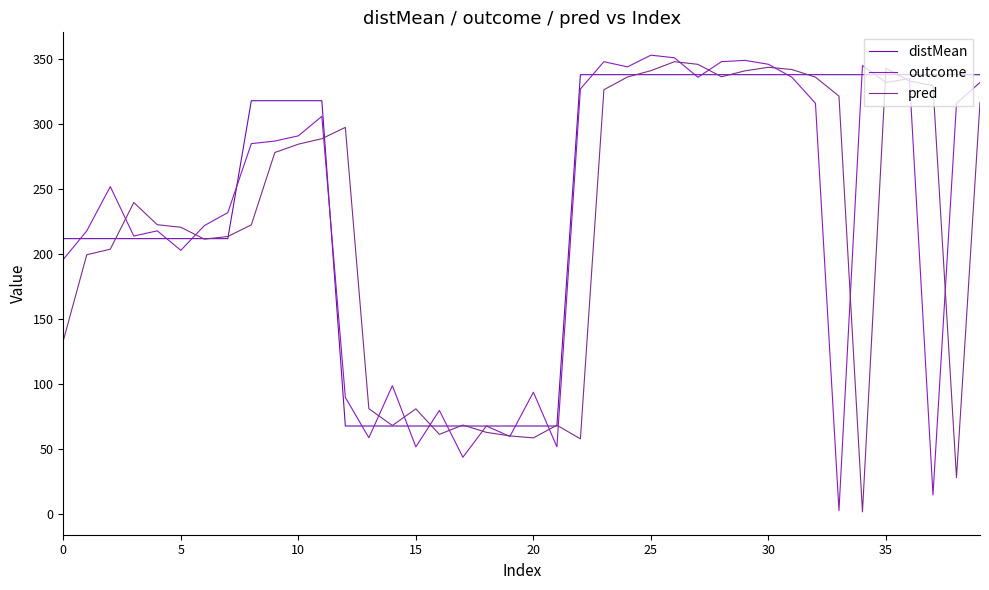

Does the chart have visible grid lines?

No